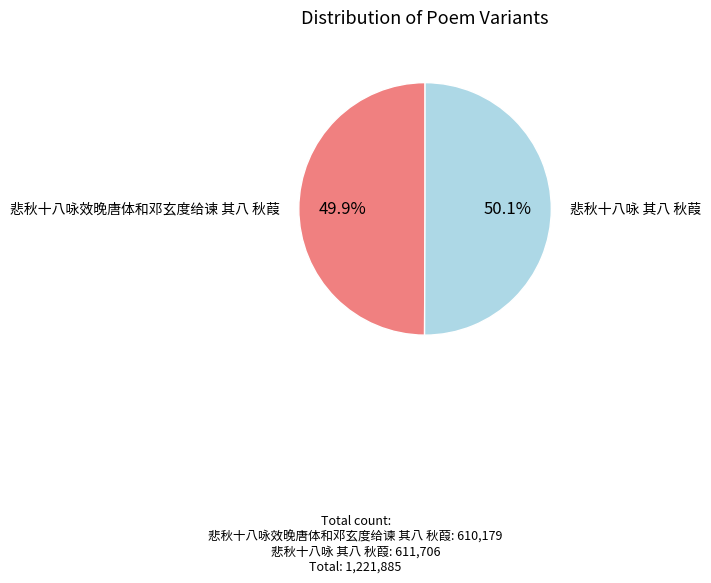

Is the sum of 悲秋十八咏 其八 秋葭 and 悲秋十八咏效晚唐体和邓玄度给谏 其八 秋葭 greater than half?

Yes